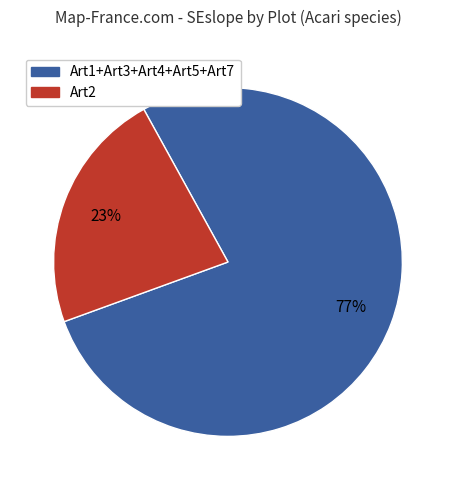

Between Art1+Art3+Art4+Art5+Art7 and Art2, which is larger?

Art1+Art3+Art4+Art5+Art7